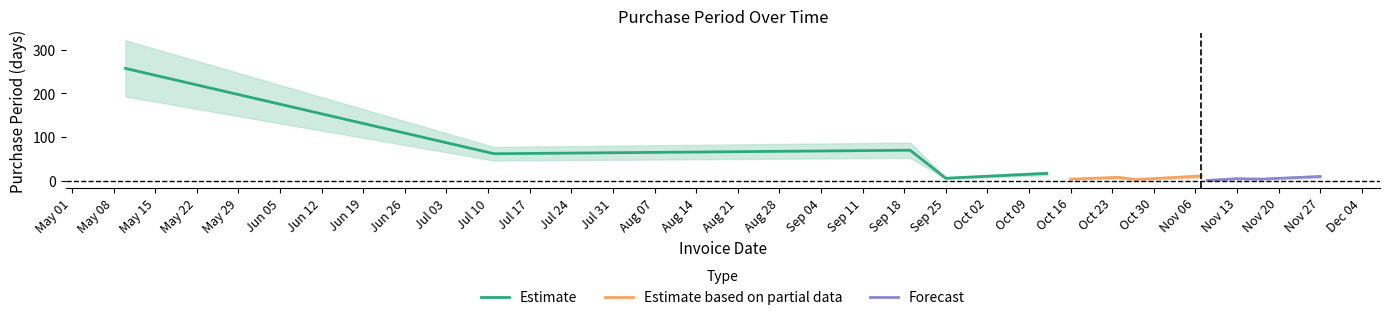

At which label does the data first exceed 8?

2017-05-10